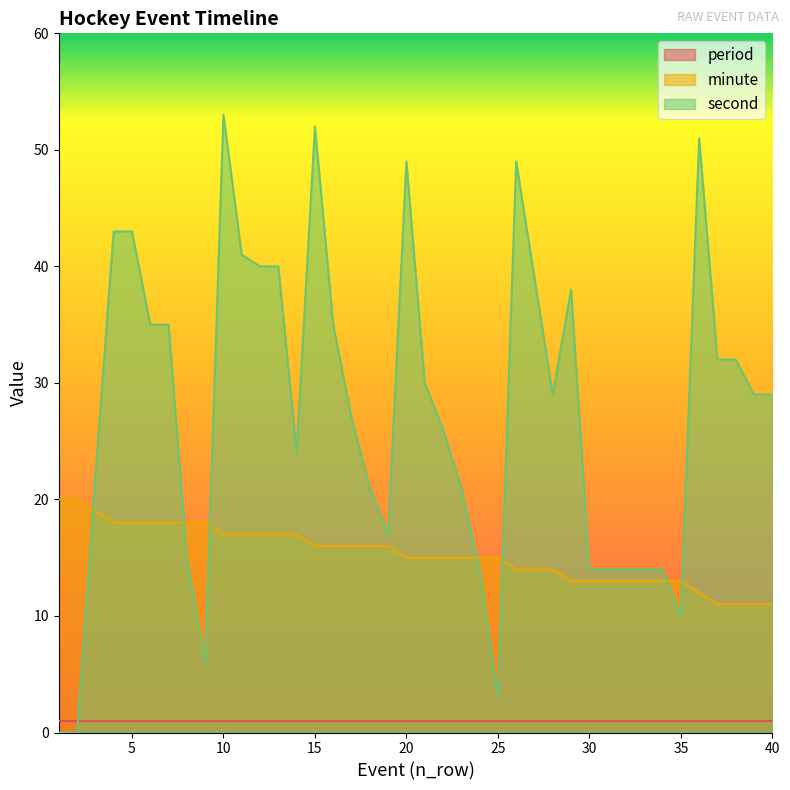

Rank the series by their maximum value, from lowest to highest.

period, minute, second